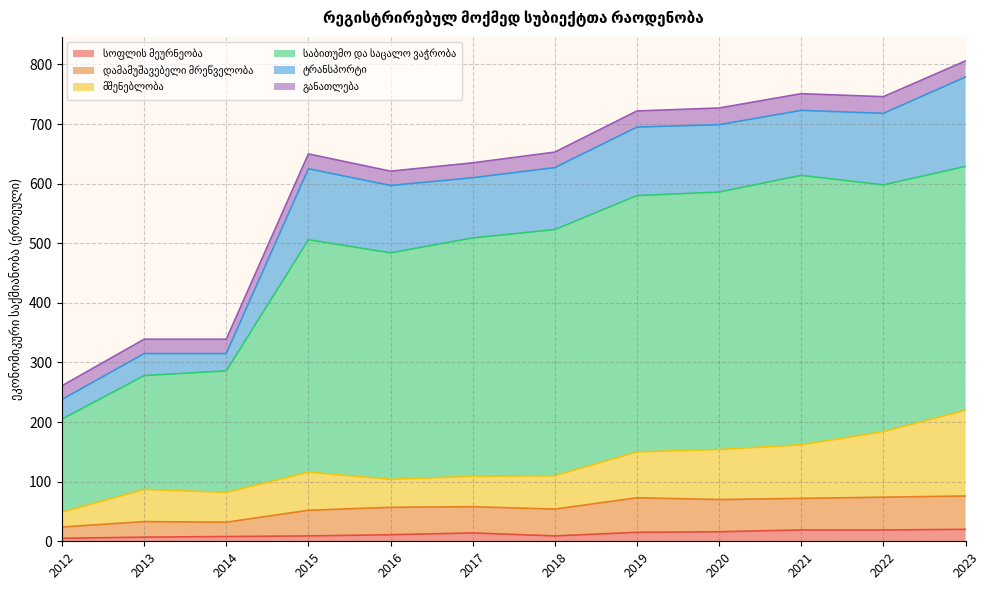

How many categories are shown in the chart?

12